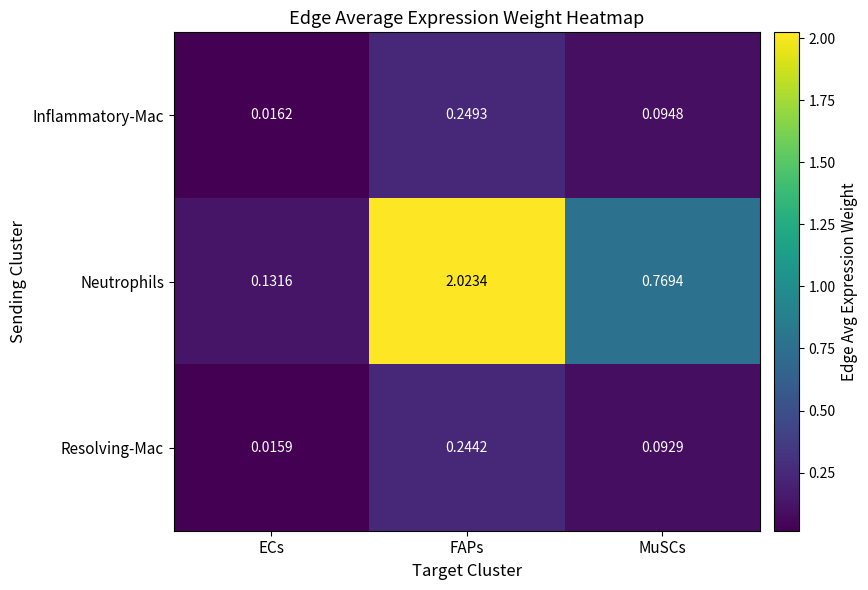

At FAPs, list the series in order from largest to smallest.

Neutrophils, Inflammatory-Mac, Resolving-Mac